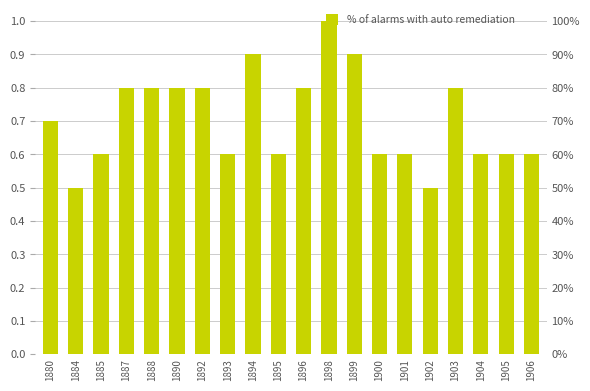

What is the maximum value shown in the chart?

1.0